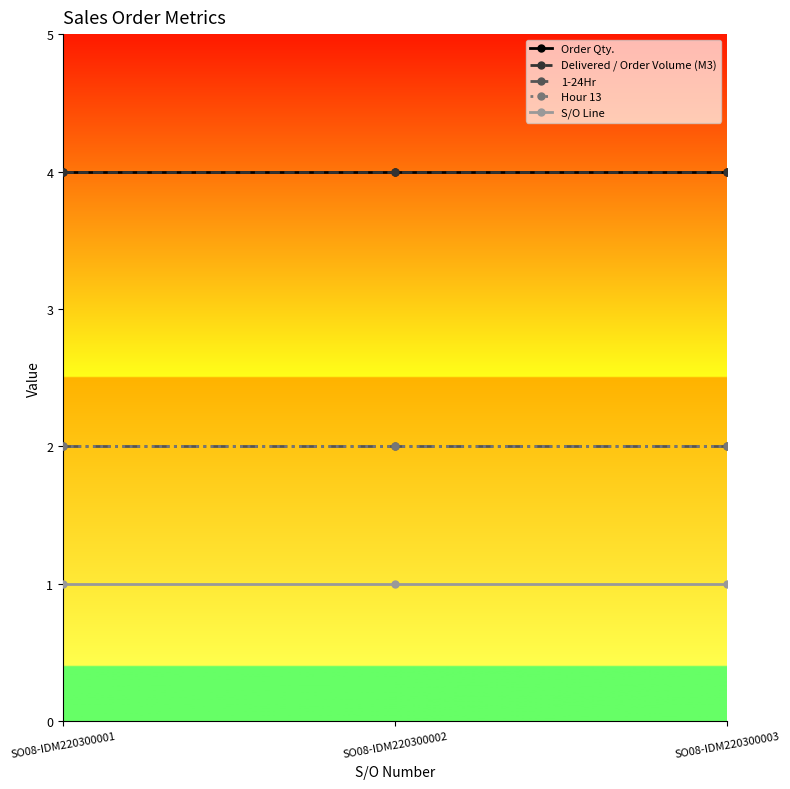

Is this an area chart (filled region under the line)?

No